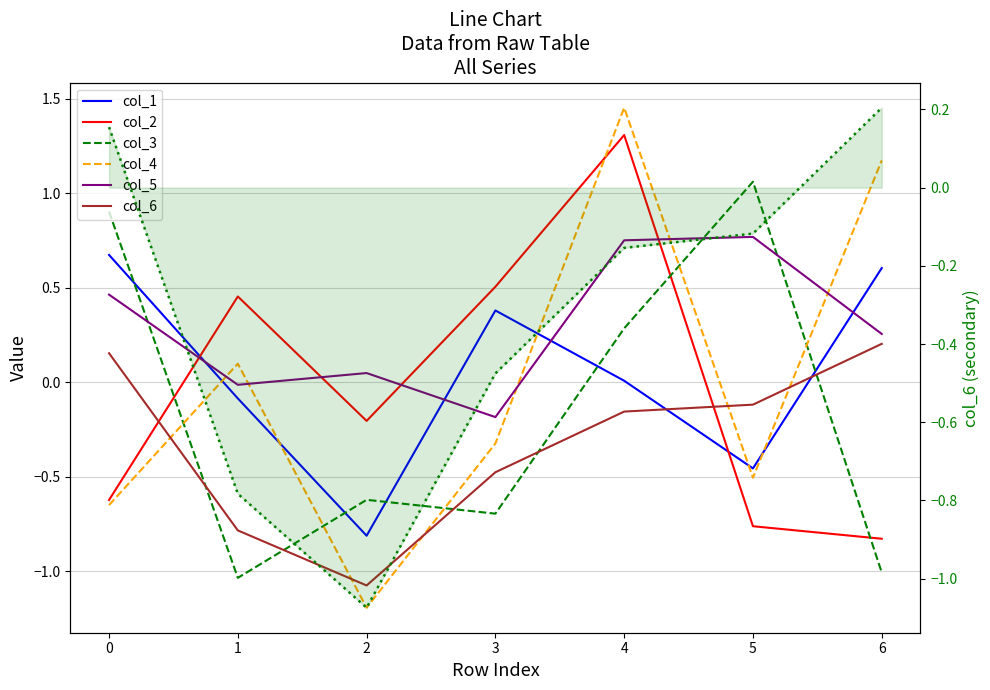

Which series has the widest spread of values?

col_4